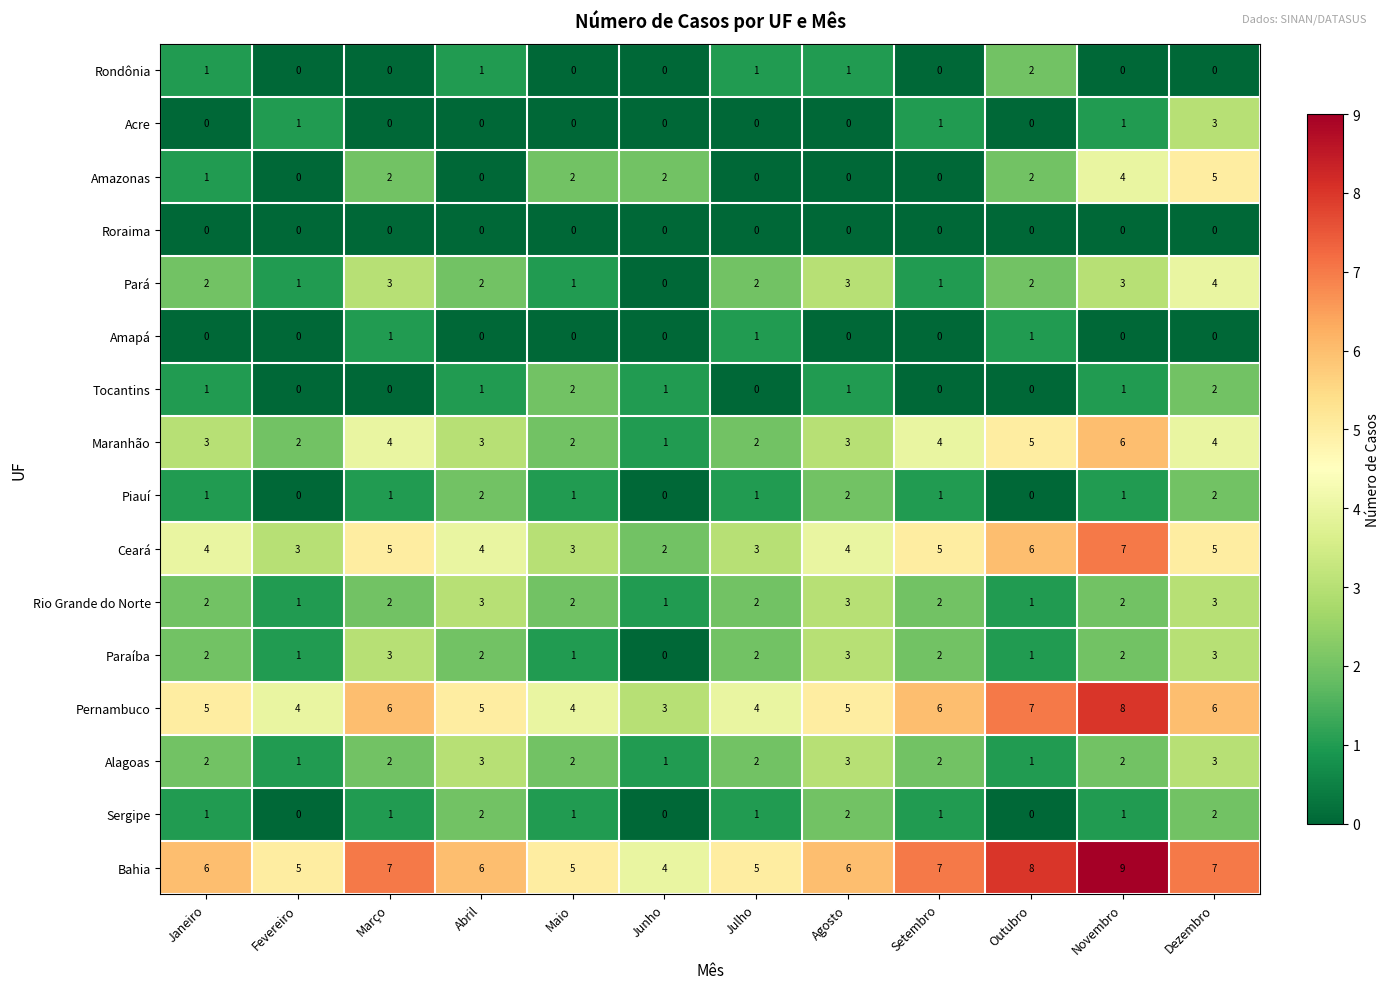

Is the value of Tocantins at Julho greater than the value of Pará at Dezembro?

No